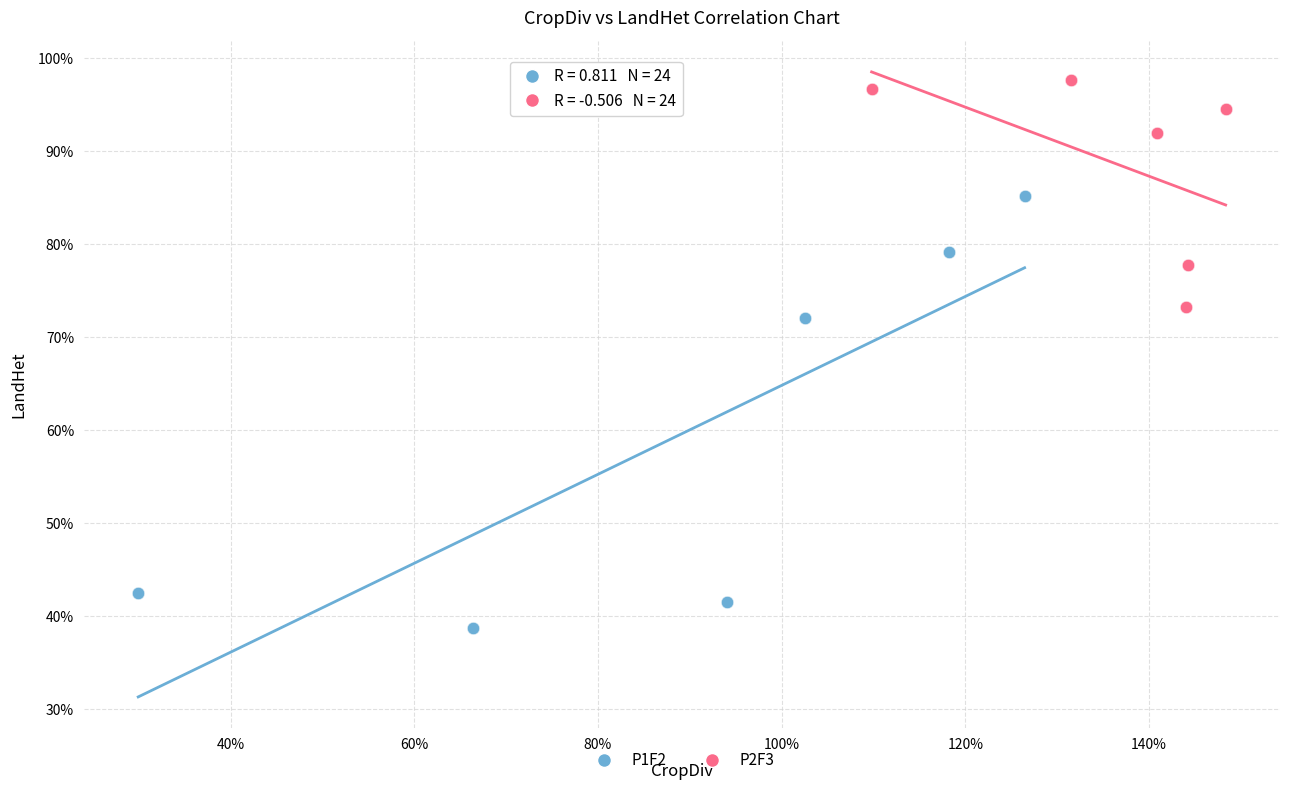

What are all the series names shown in the legend?

P1F2, P2F3